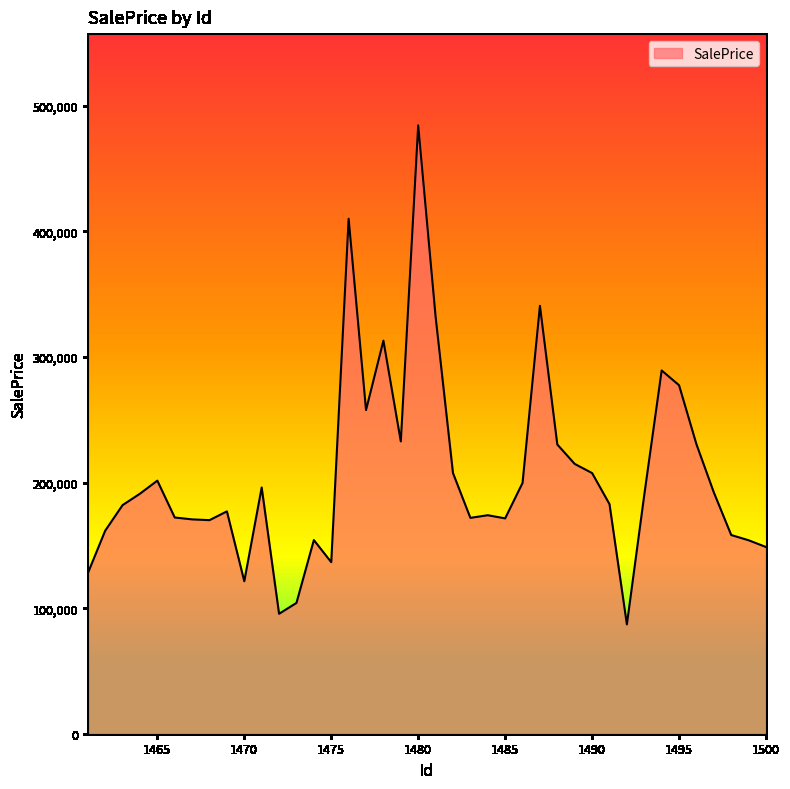

What is the minimum value shown in the chart?

87053.5